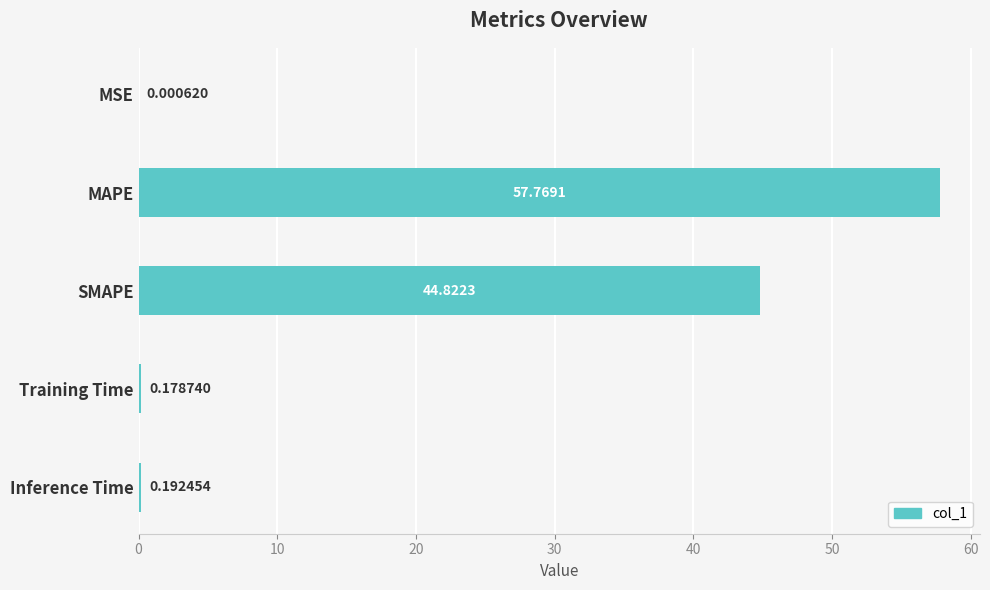

What is the sum of all values?

103.0